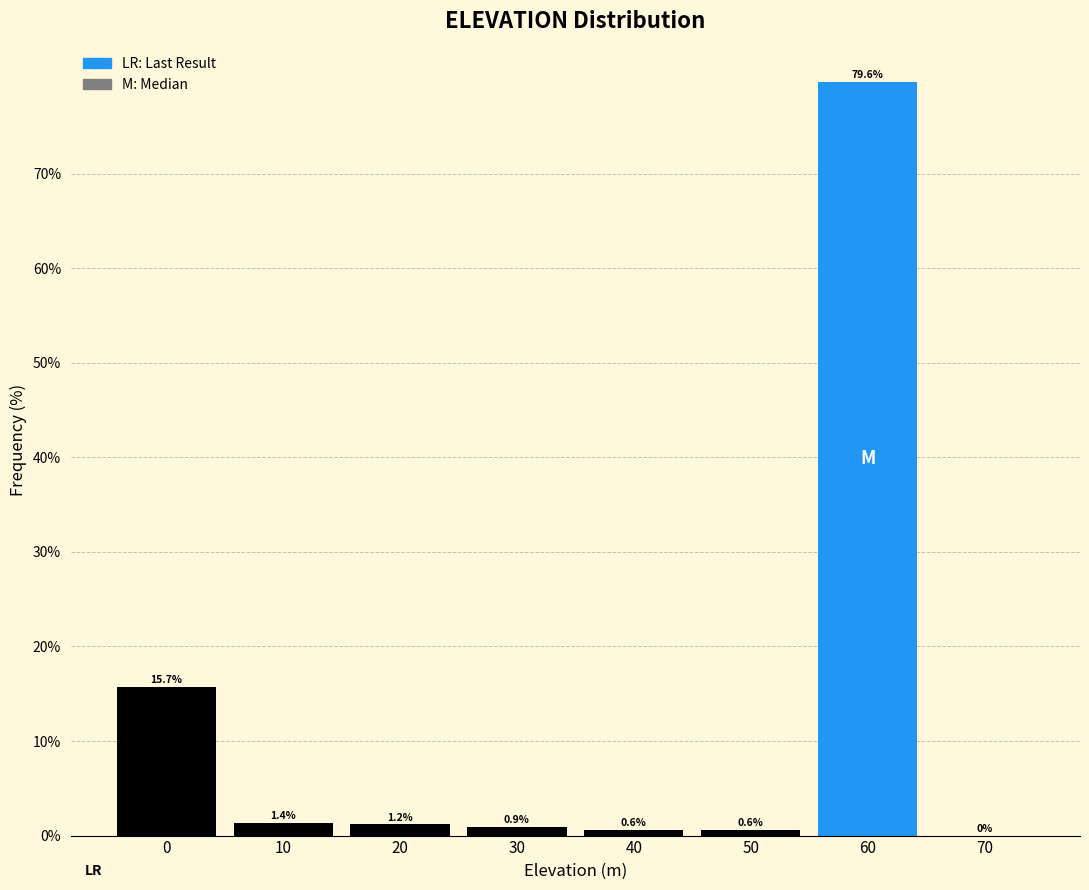

Over which range of the x-axis is the bar tallest?

55 to 65